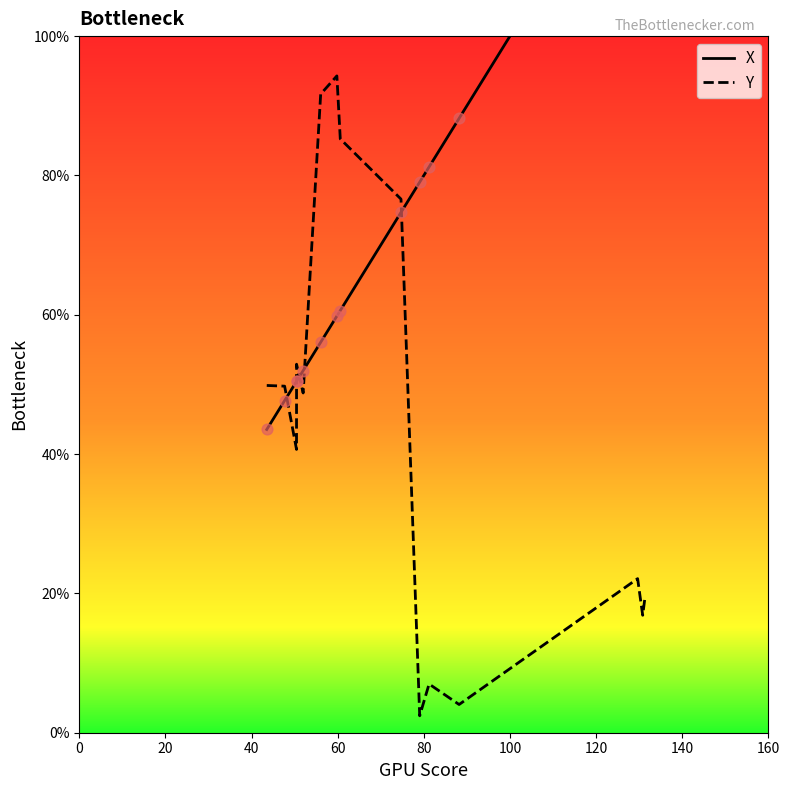

What is the lowest value of the Y series?

2.4